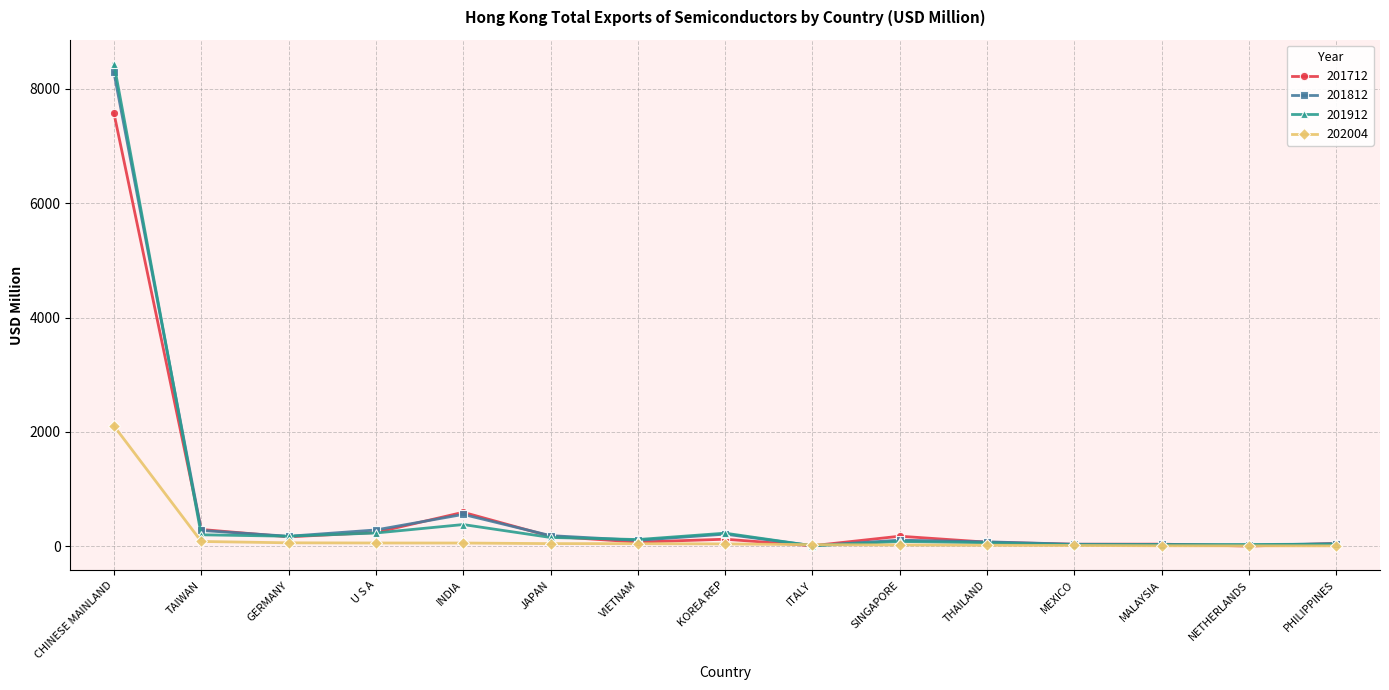

The 201912 series shows 380.4 at INDIA. True or false?

True